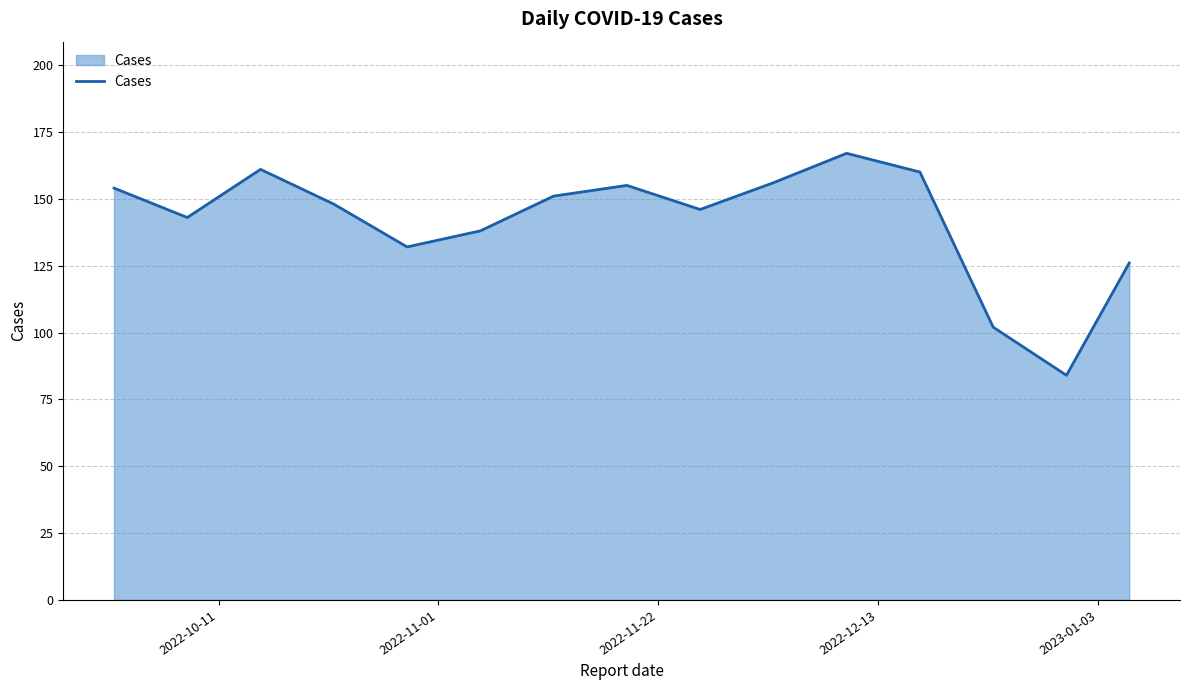

What is the difference between the maximum and minimum values?

83